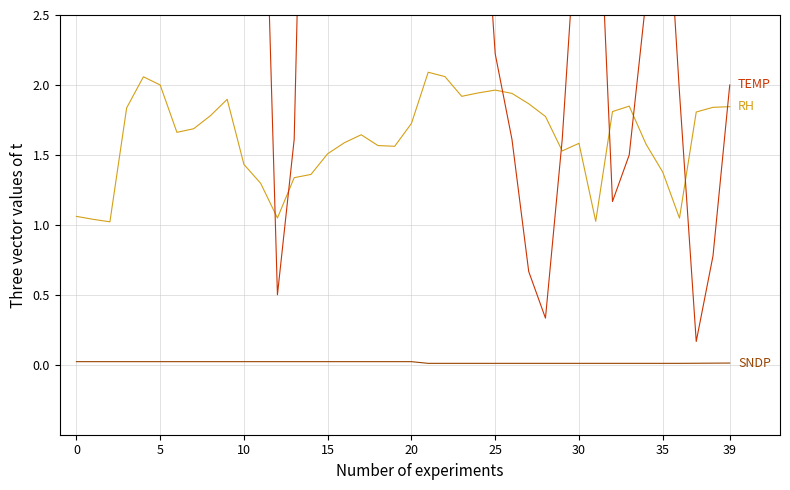

At which label is SNDP closest to 0?

21